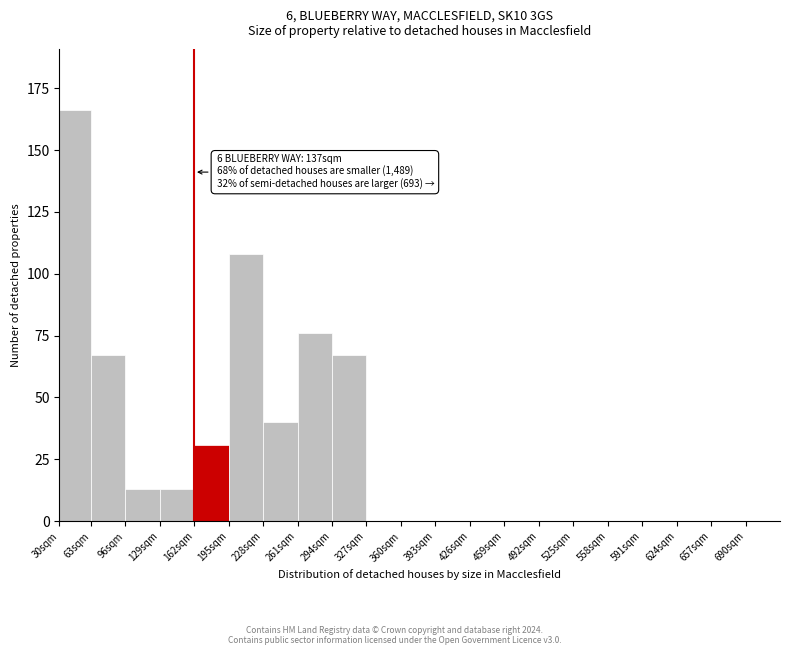

Reading right to left, what are all the values shown in this chart?

690sqm=0	657sqm=0	624sqm=0	591sqm=0	558sqm=0	525sqm=0	492sqm=0	459sqm=0	426sqm=0	393sqm=0	360sqm=0	327sqm=0	294sqm=67	261sqm=76	228sqm=40	195sqm=108	162sqm=31	129sqm=13	96sqm=13	63sqm=67	30sqm=166